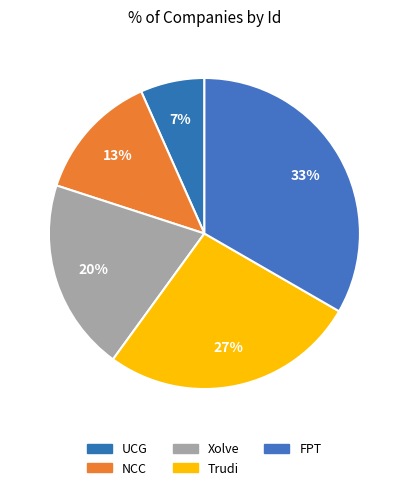

Count the number of slices in the pie.

5